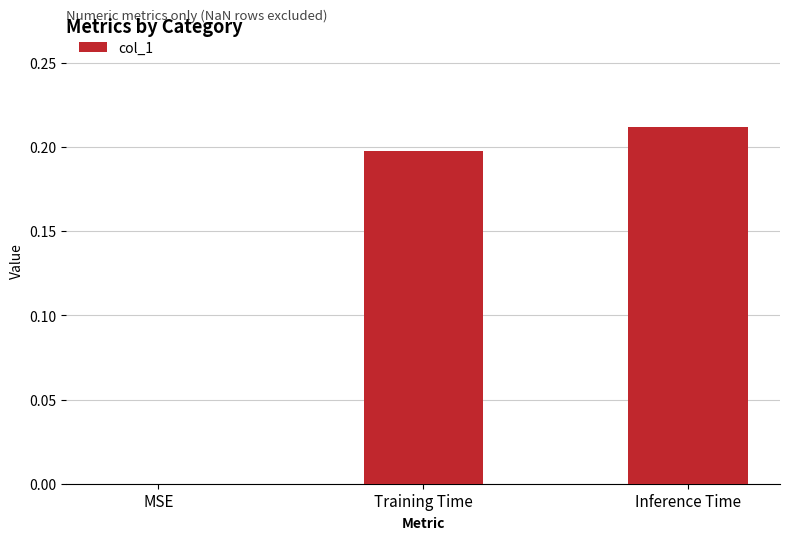

What is the sum of all values?

0.4